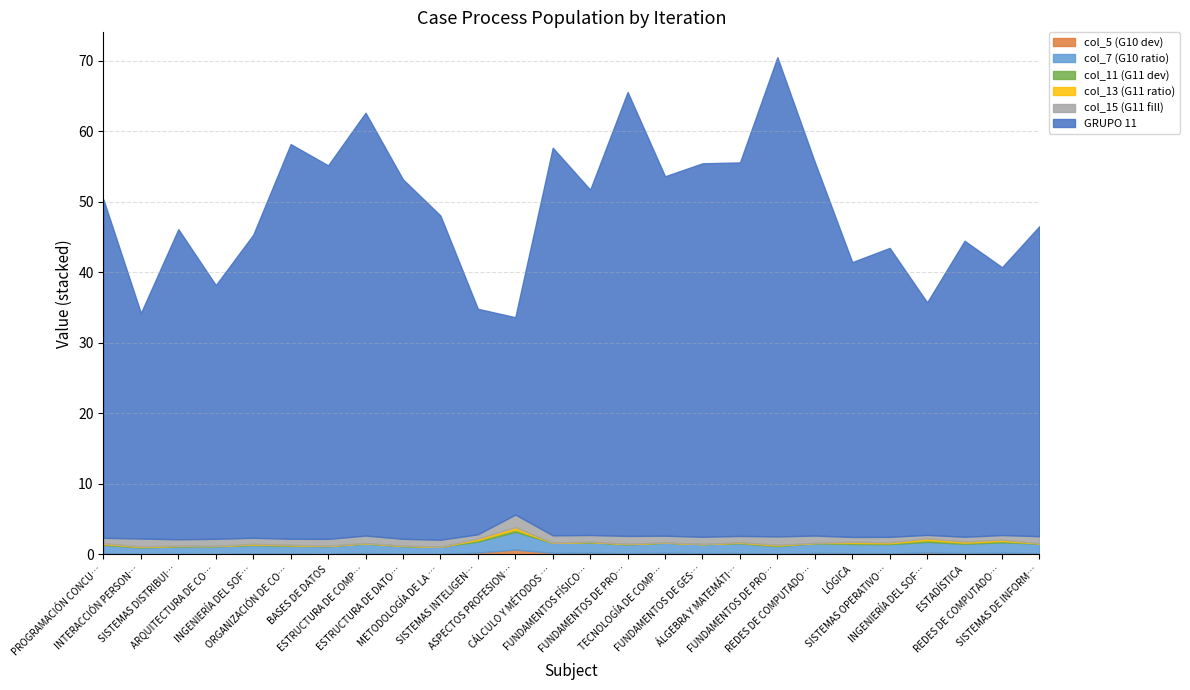

How many values in the GRUPO 11 series exceed 48?

12